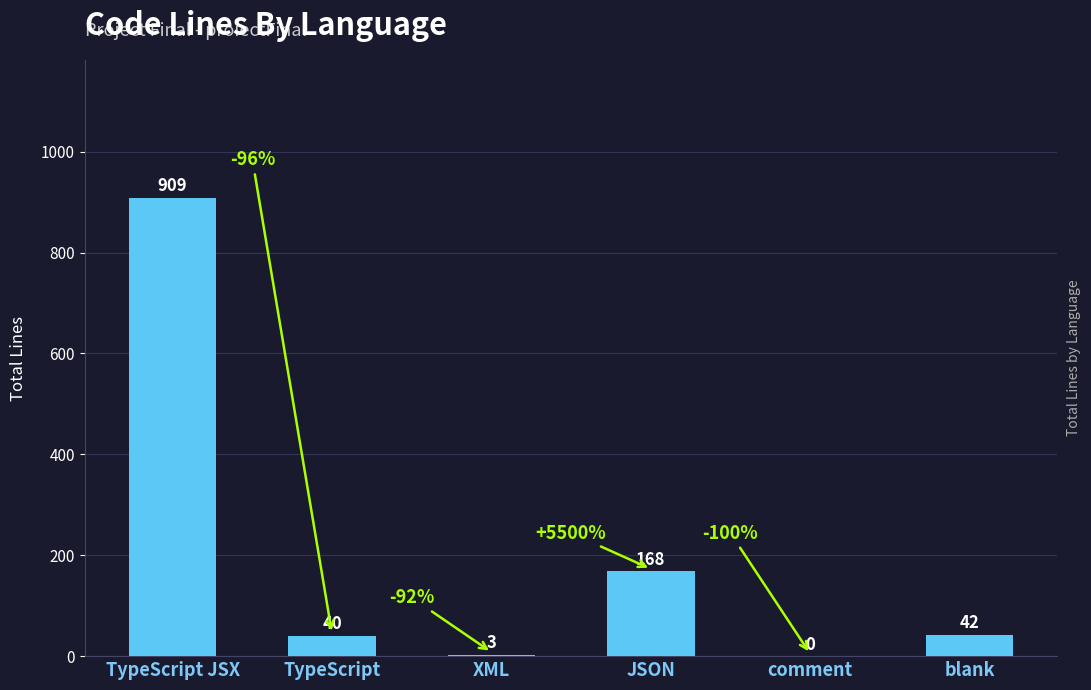

Reading left to right, transcribe all the data shown in this chart.

909	40	3	168	0	42